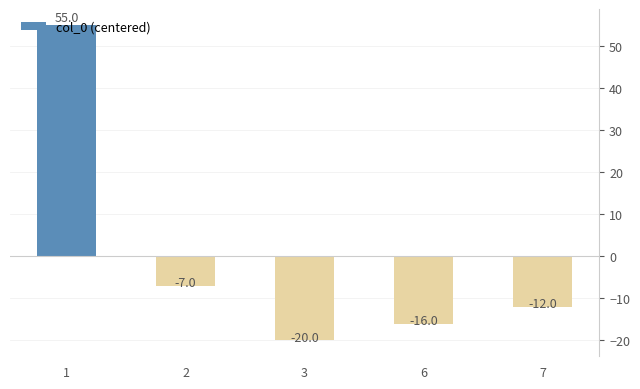

What is the change in value from 1 to 7?

-67